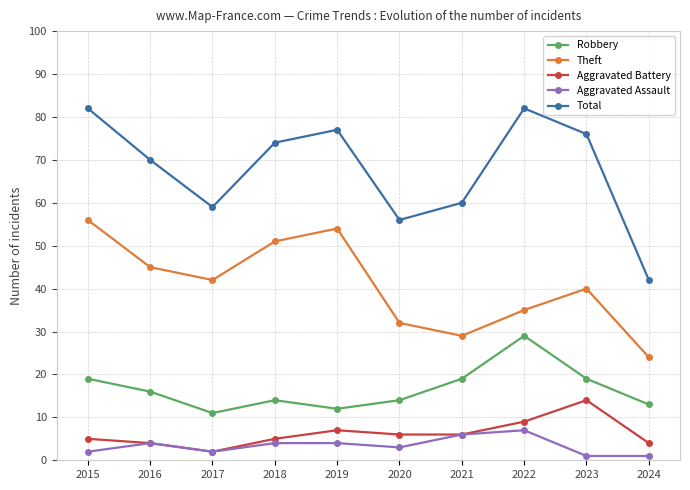

What is the spread (max minus min) of values at 2017?

57